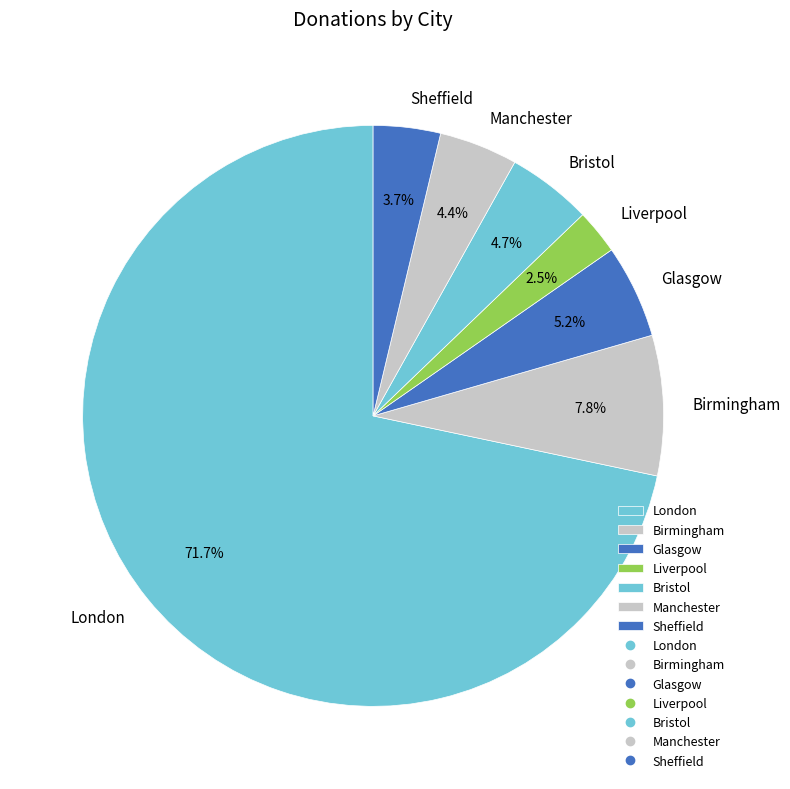

Which category has the smallest portion of the pie?

Liverpool